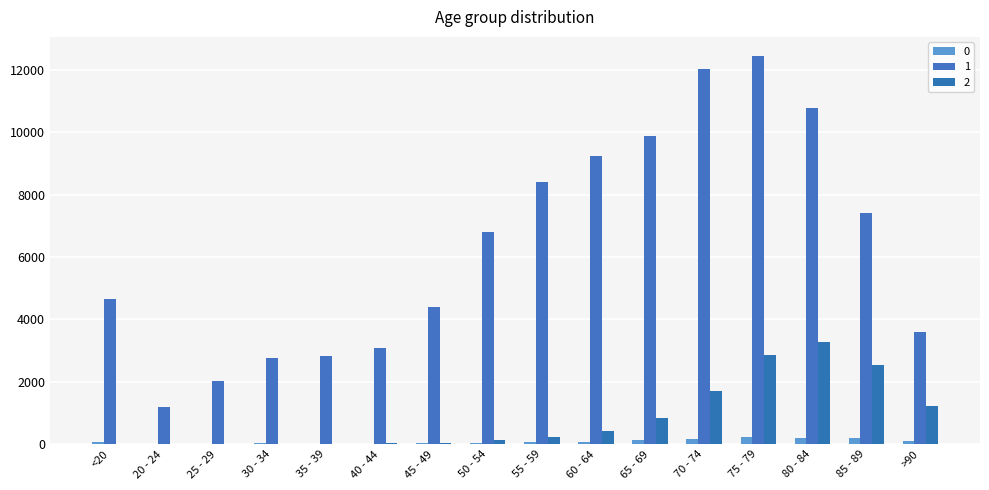

Is it true that 2 equals 126 at 50 - 54?

True